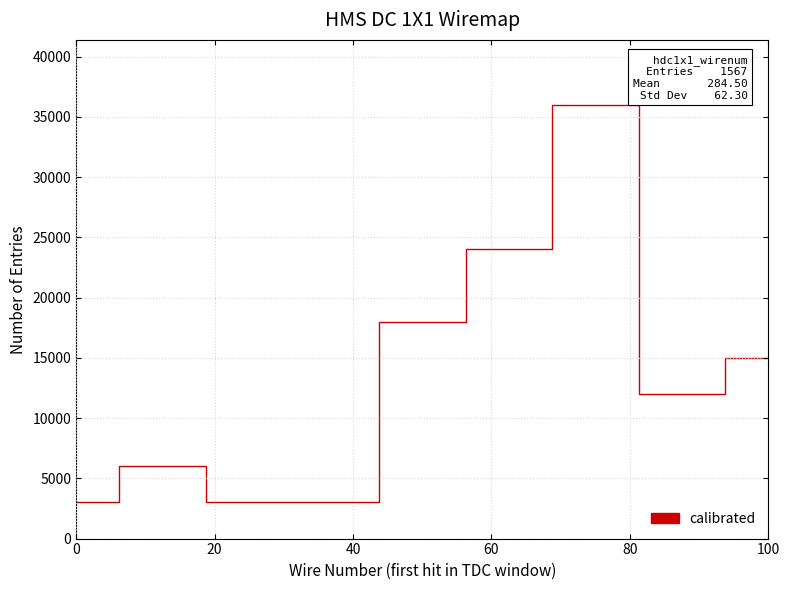

What is the maximum value shown in the chart?

36000